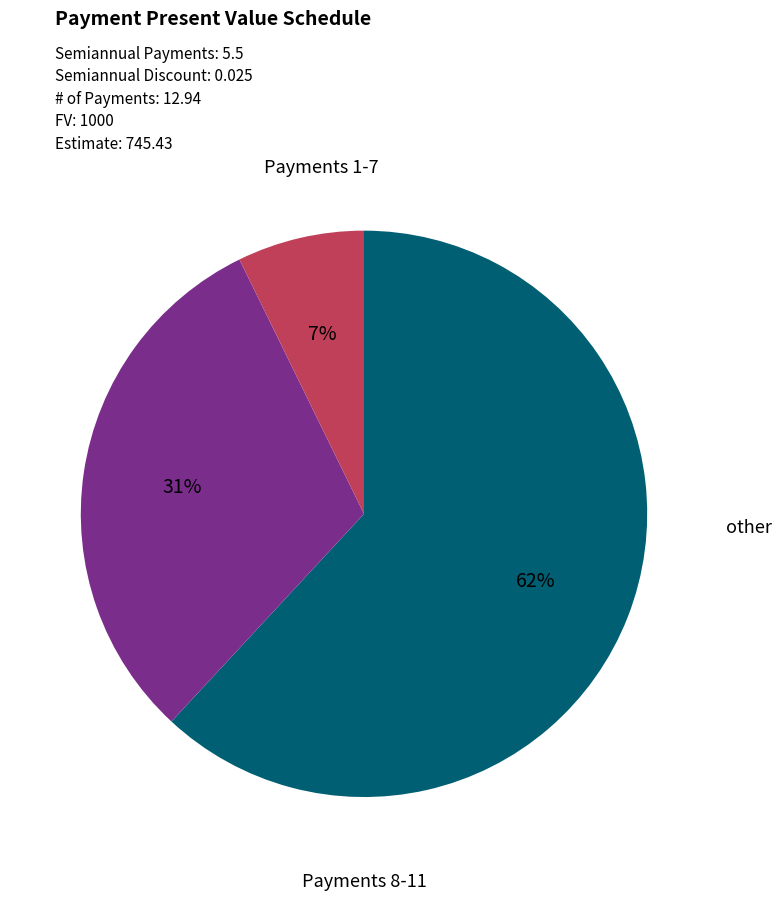

Does any single category account for the majority?

Yes